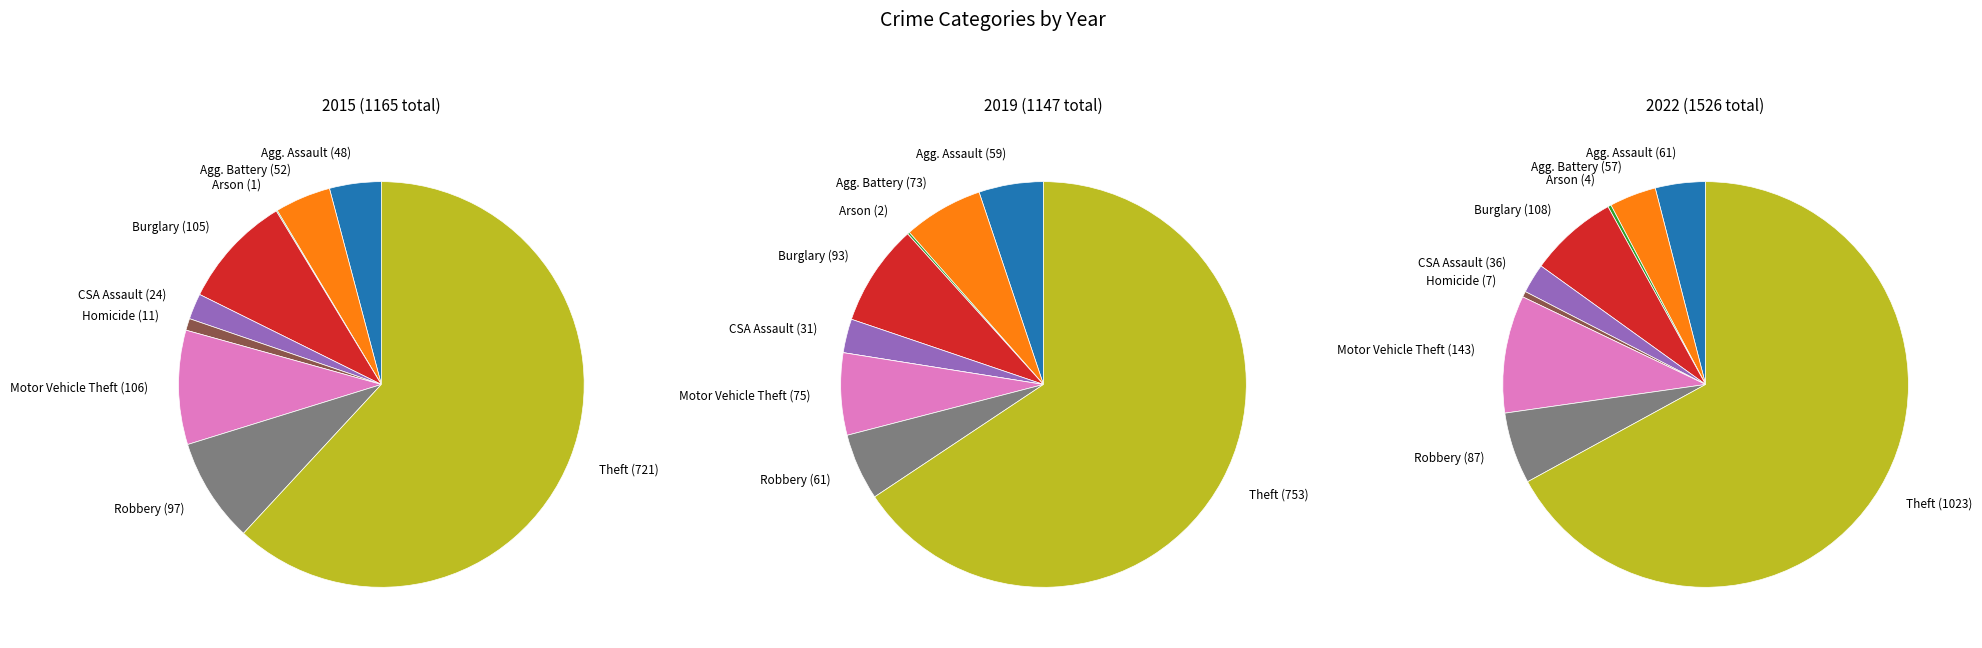

To the nearest percent, what portion does Homicide represent?

1%